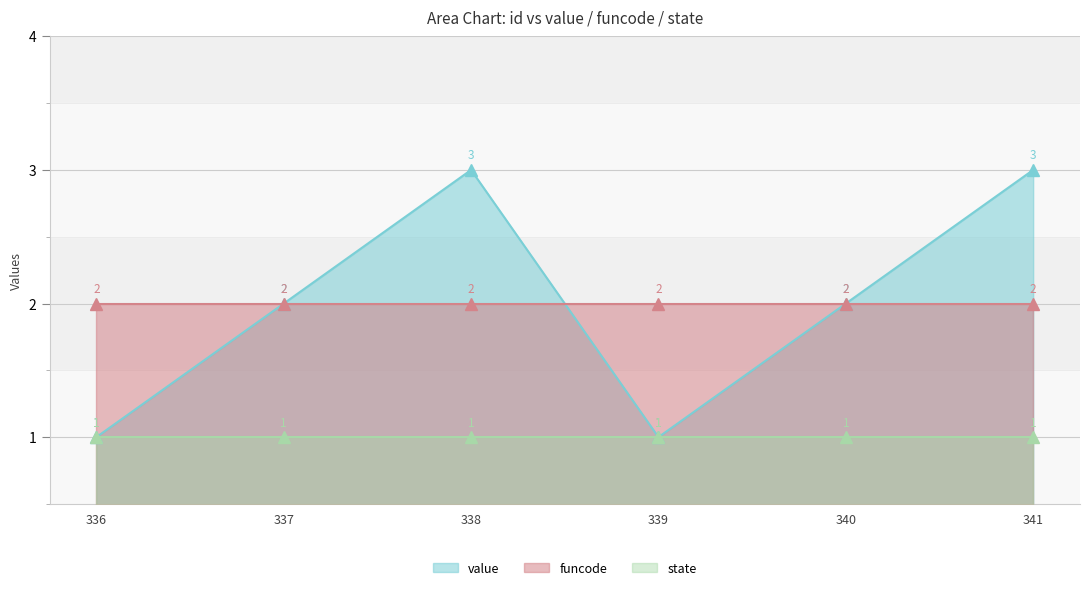

True or false: funcode and value intersect in this chart.

True